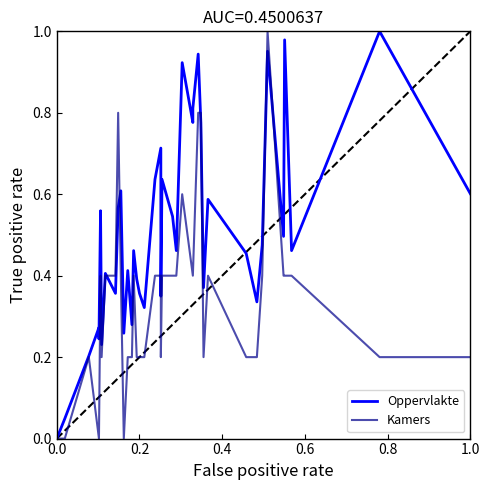

At which category is the sum across all series the highest?

34